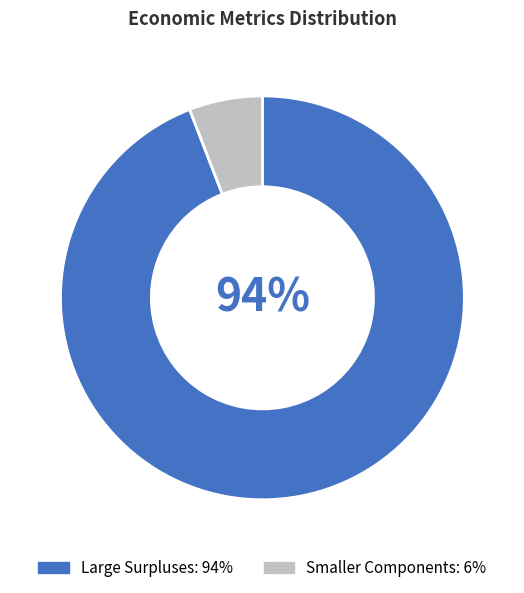

Does any single category account for the majority?

Yes